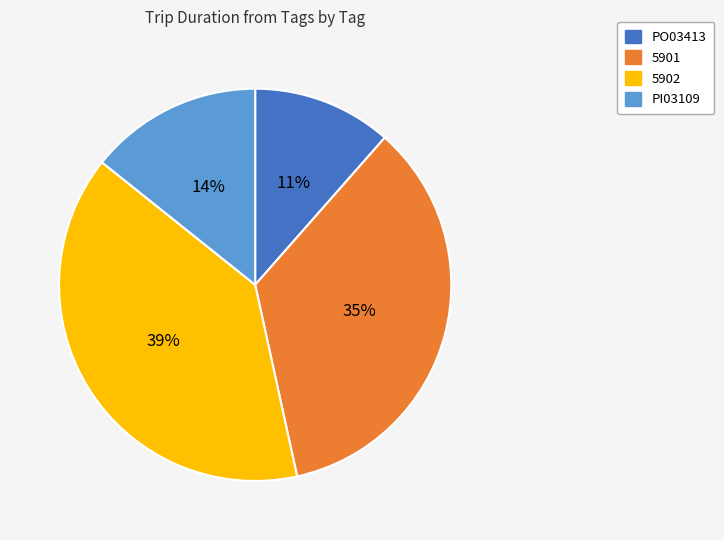

Which category has the smallest portion of the pie?

PO03413